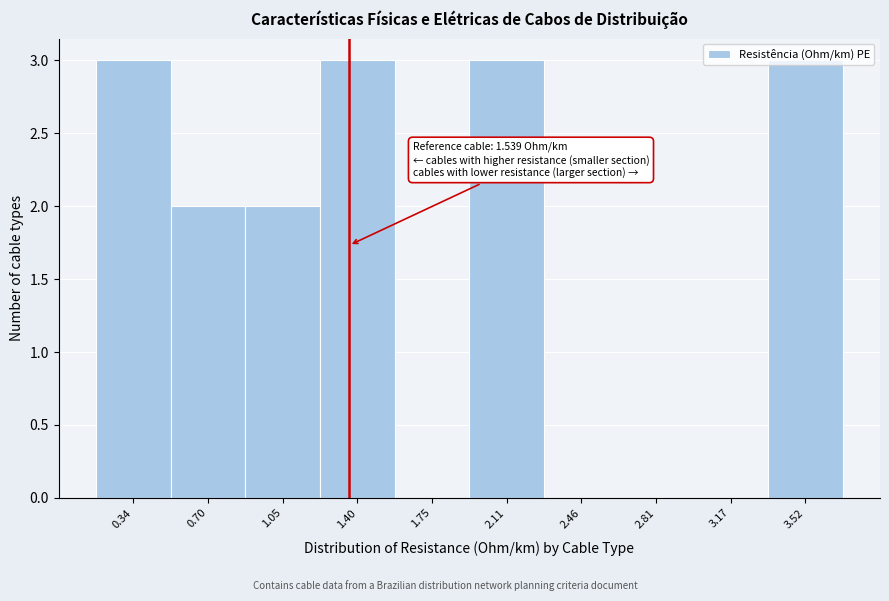

What is the sum of all values?

16